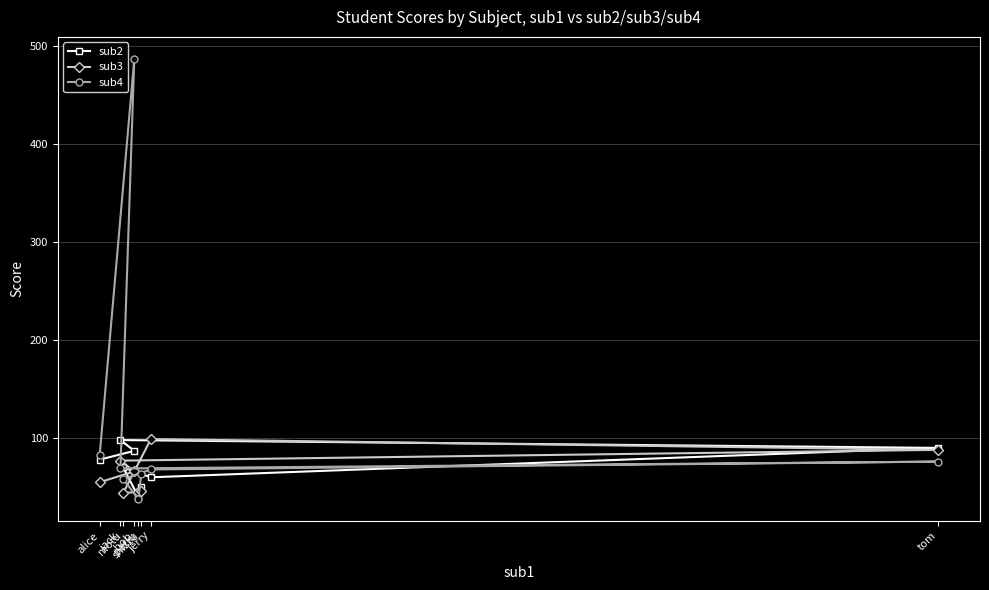

At which label does sub3 reach its minimum?

motu